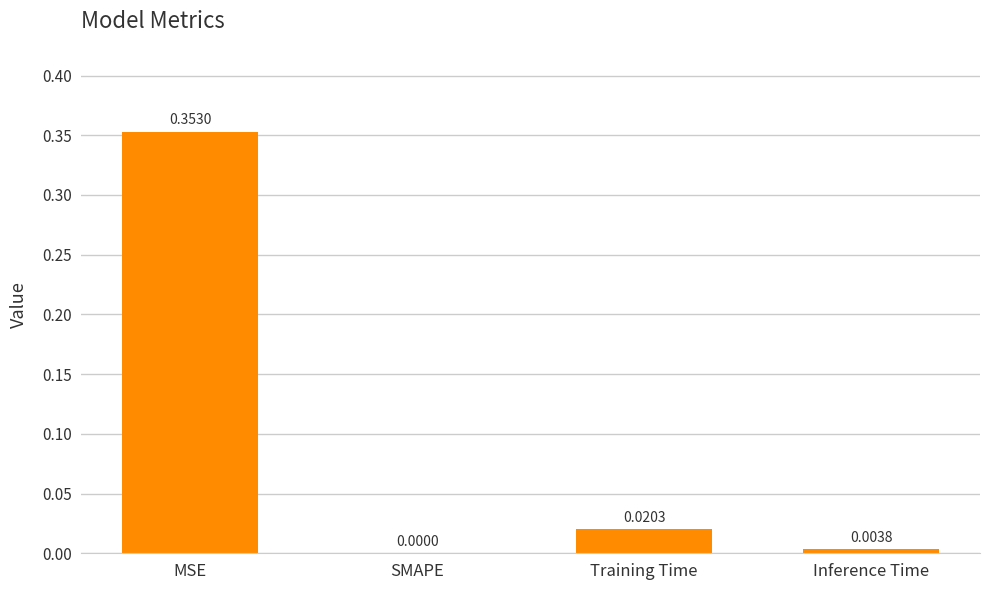

How many data points does each series have?

4